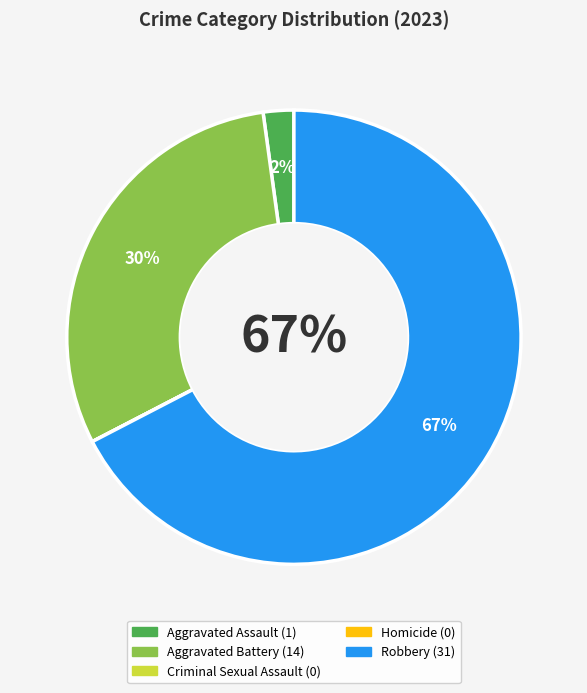

Combined, do Aggravated Assault and Aggravated Battery account for over 50%?

No